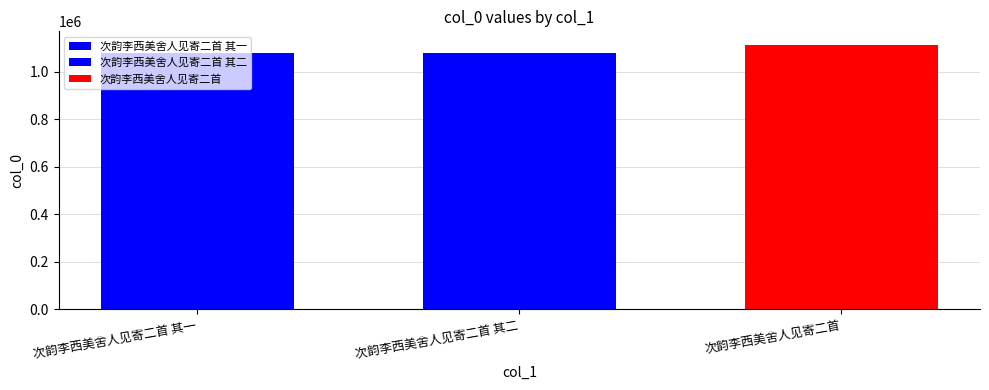

How many bars are there in total?

3